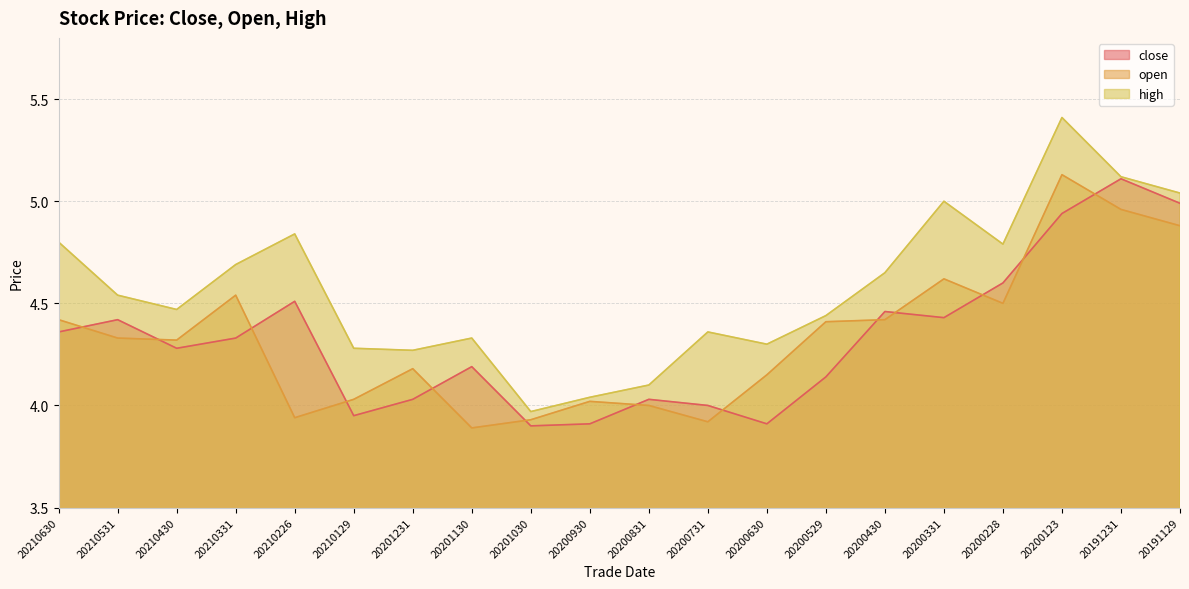

How many lines are shown in the chart?

3